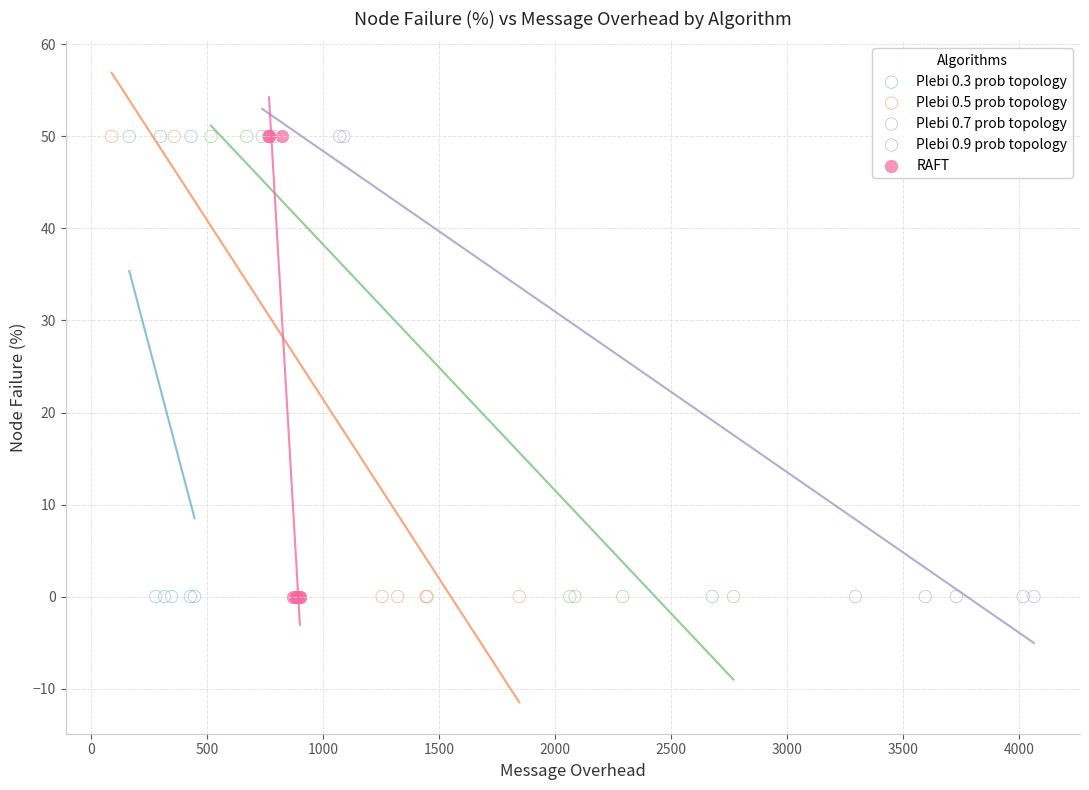

What are all the series names shown in the legend?

Plebi 0.3 prob topology, Plebi 0.5 prob topology, Plebi 0.7 prob topology, Plebi 0.9 prob topology, RAFT